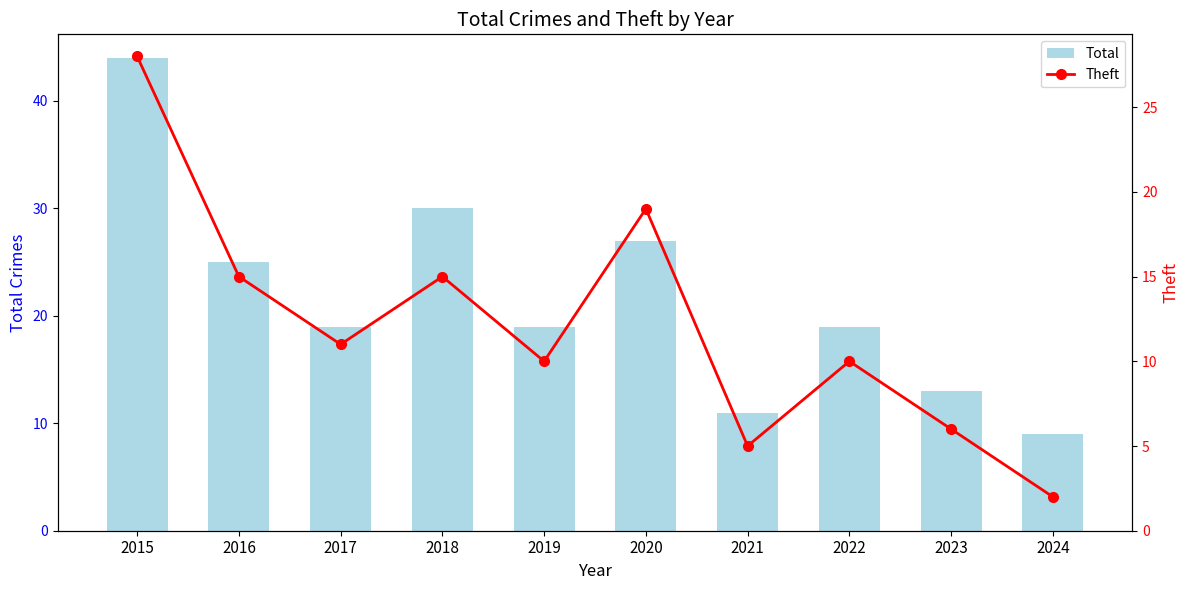

The Total series shows 19 at 2019. True or false?

True